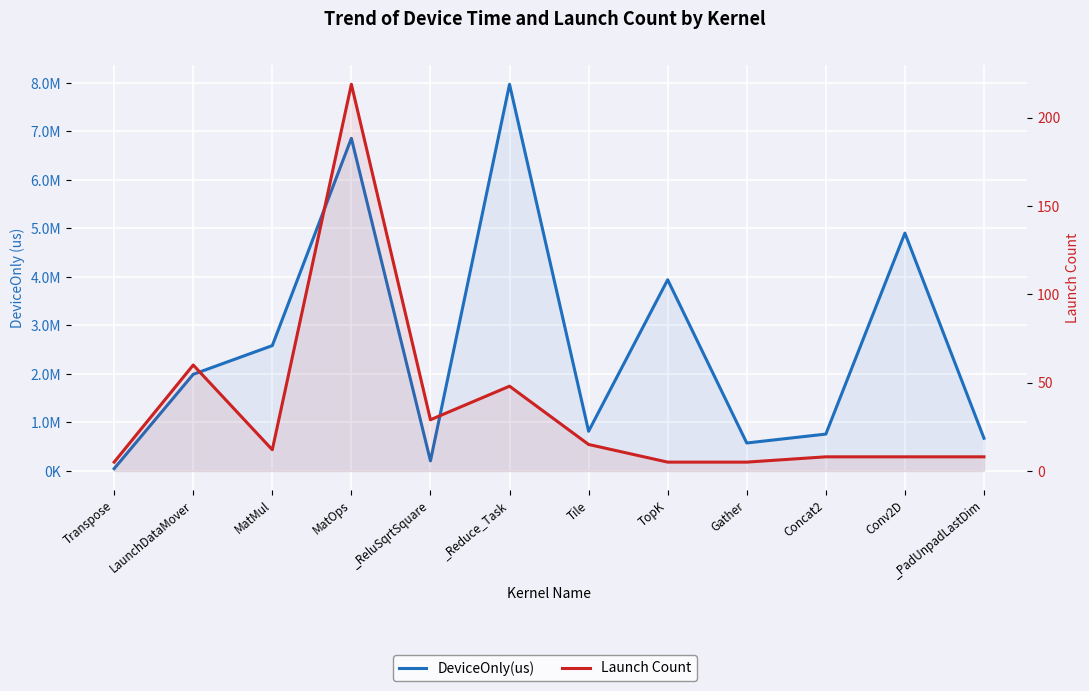

How many lines are shown in the chart?

2